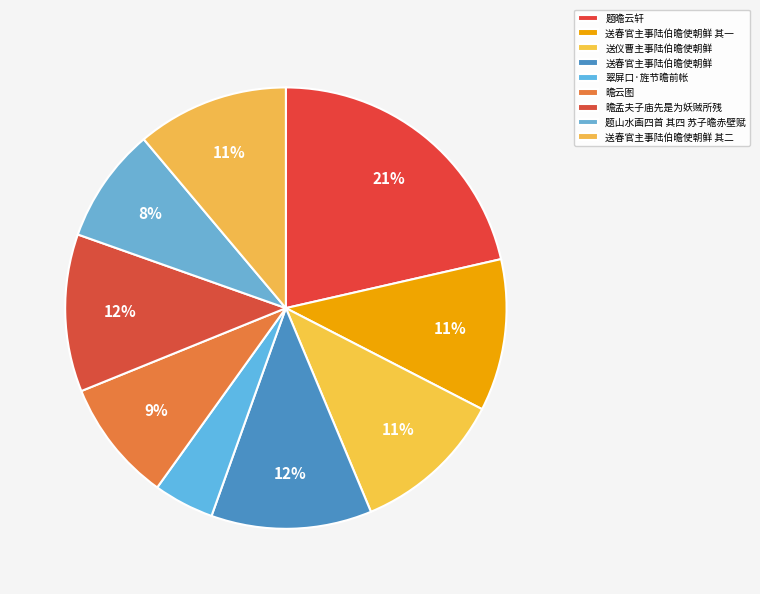

True or false: 送仪曹主事陆伯曕使朝鲜 accounts for 6% of the total.

False